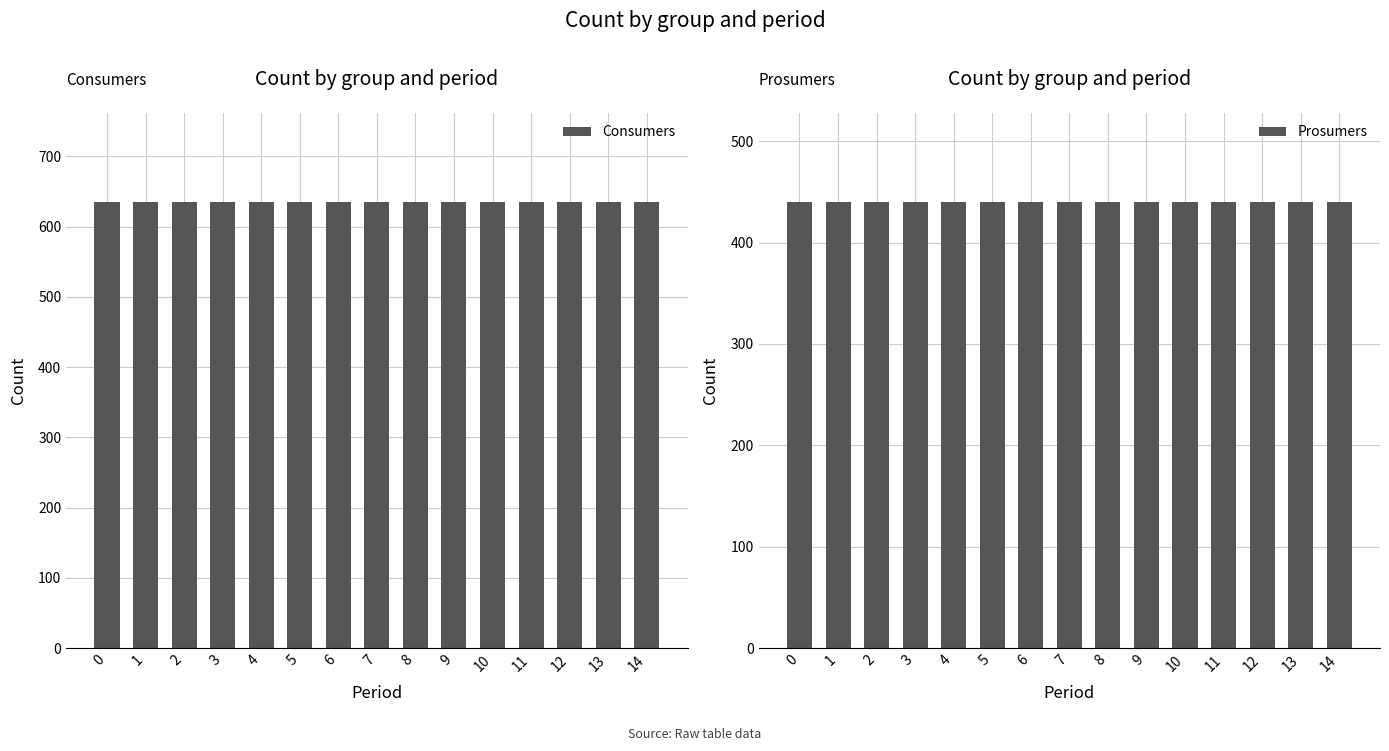

What are all the series names shown in the legend?

Consumers, Prosumers